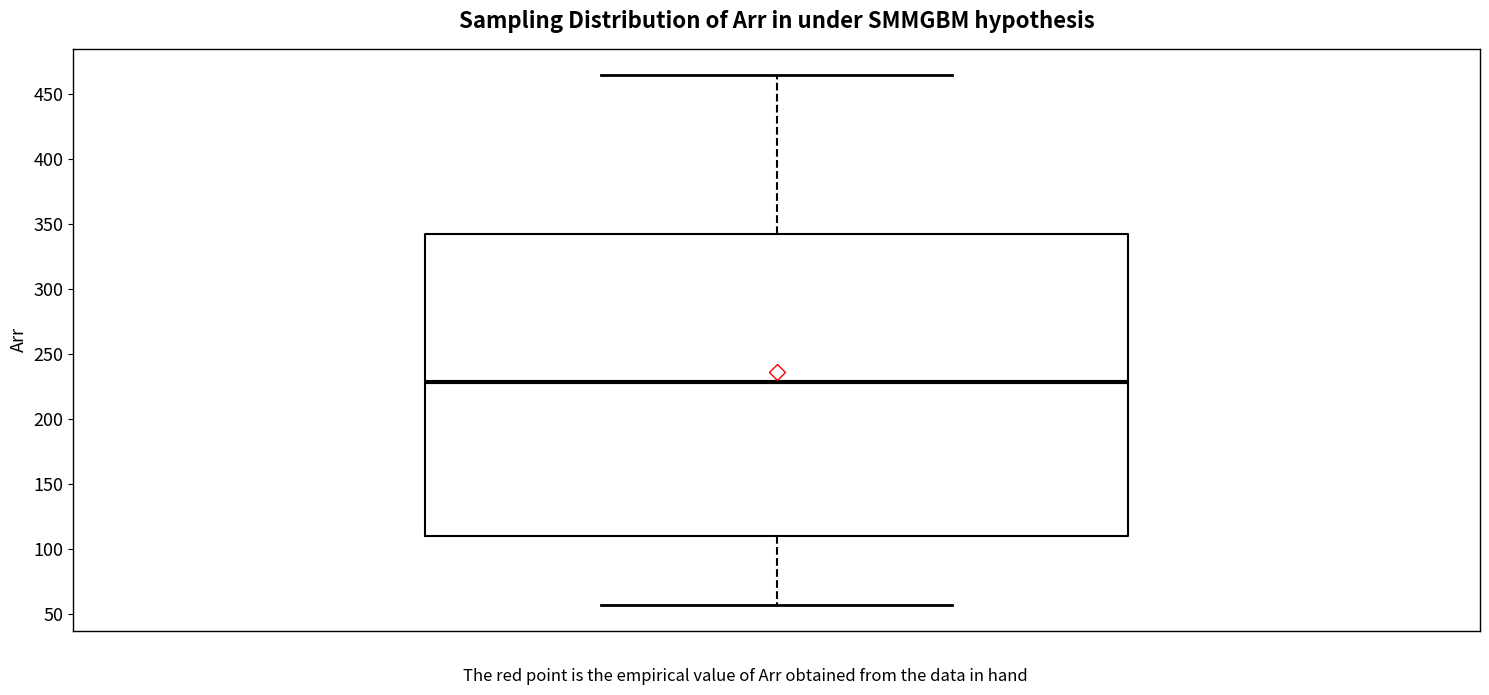

Where does the lower whisker of the box end on the y-axis? The values are not printed on the chart, so give them approximately, as read against the axis.

55